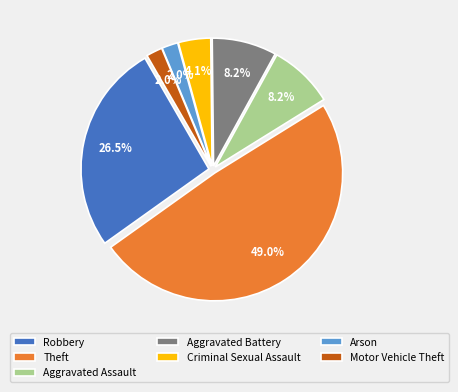

Which category has the biggest portion of the pie?

Theft